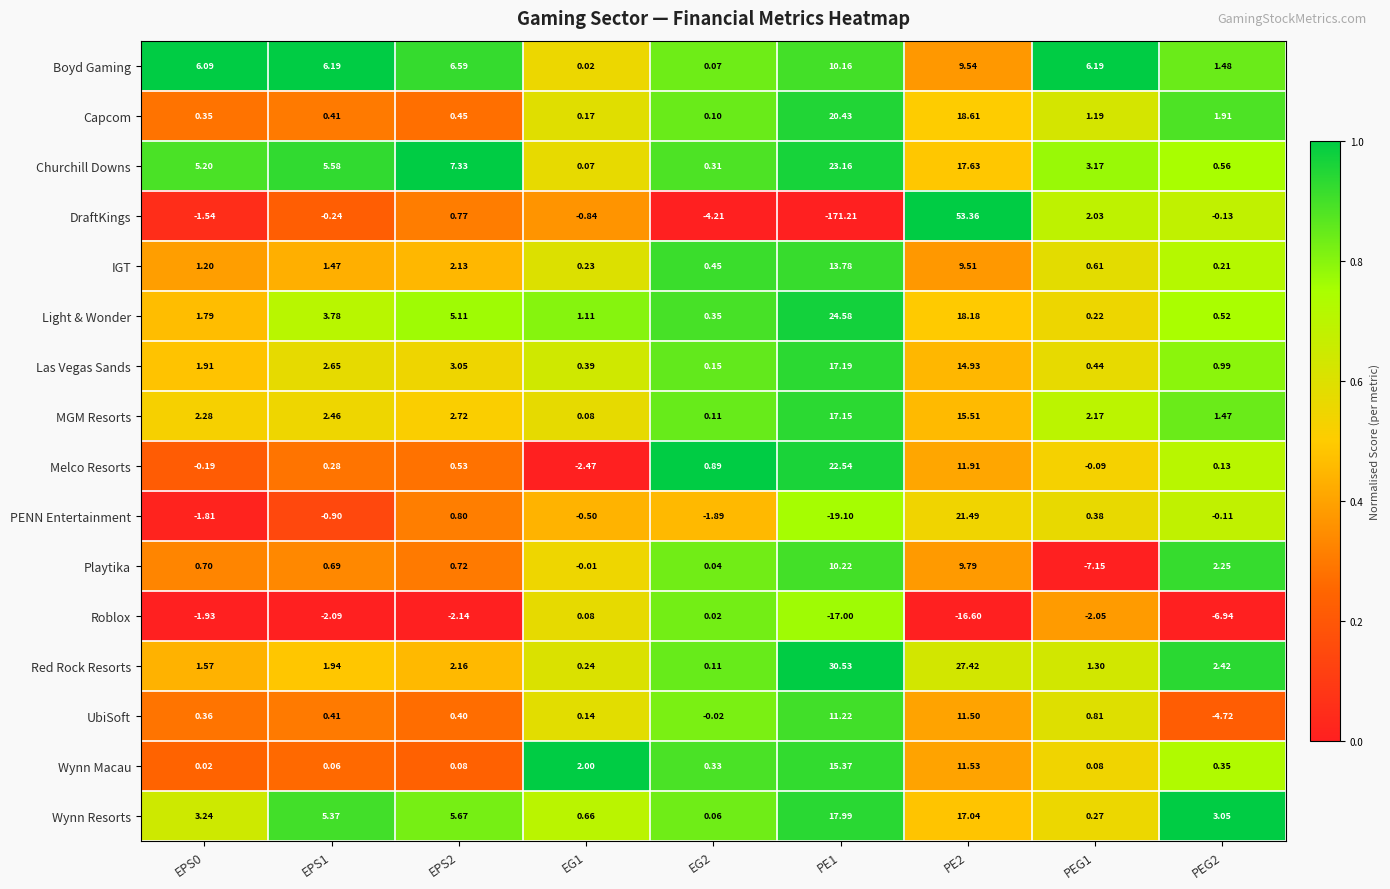

Which series has the largest total across all categories?

Red Rock Resorts